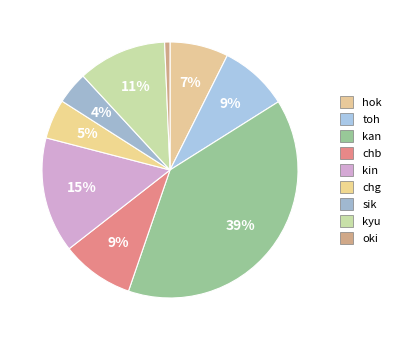

Do chg and sik together represent more than half of the pie?

No